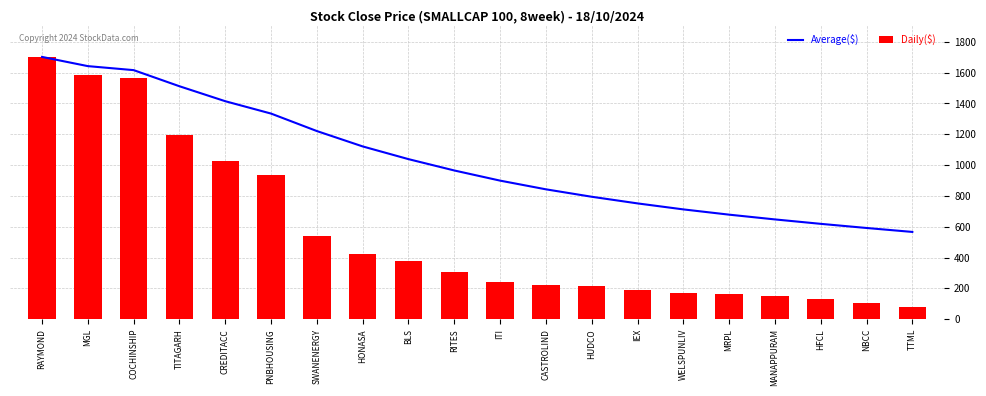

Where does the Daily($) series first go above 302?

RAYMOND